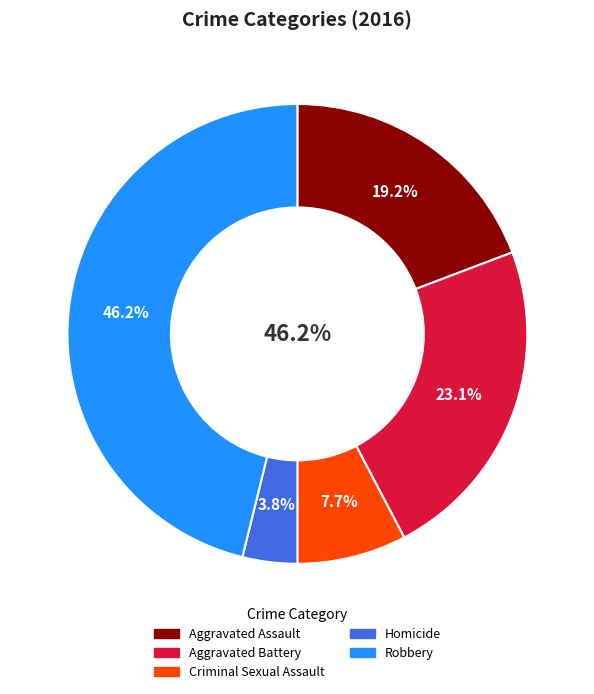

Between Criminal Sexual Assault and Homicide, which is larger?

Criminal Sexual Assault